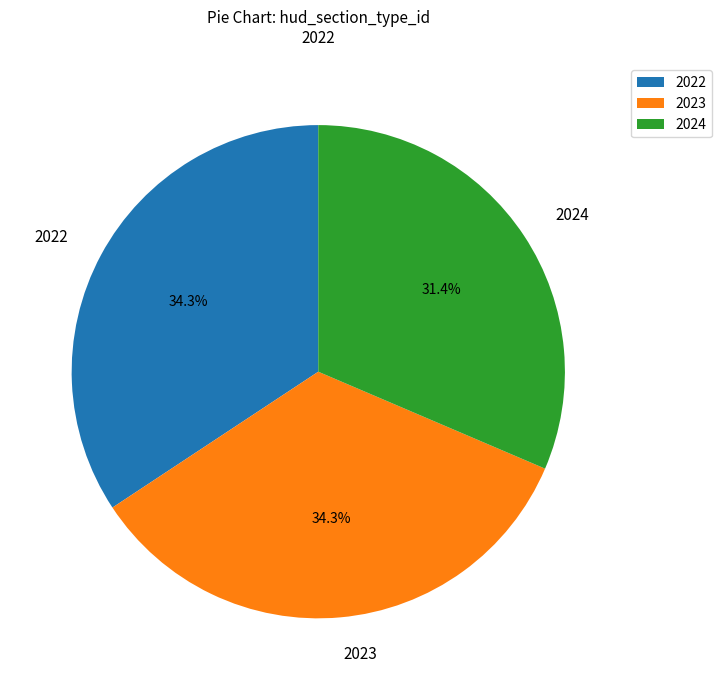

Does 2022 represent more than half of the total?

No